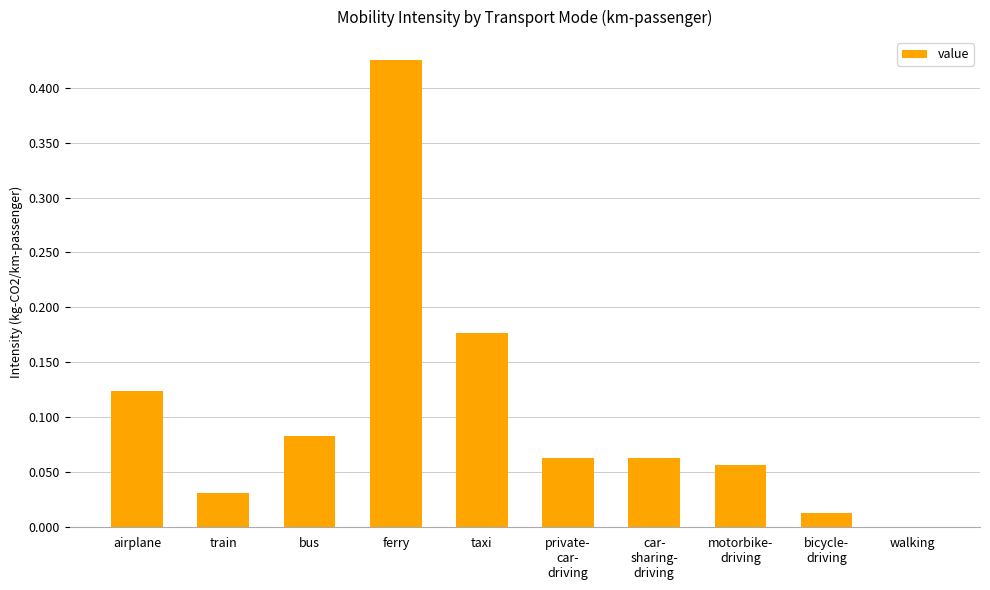

Count the number of data series in this chart.

1